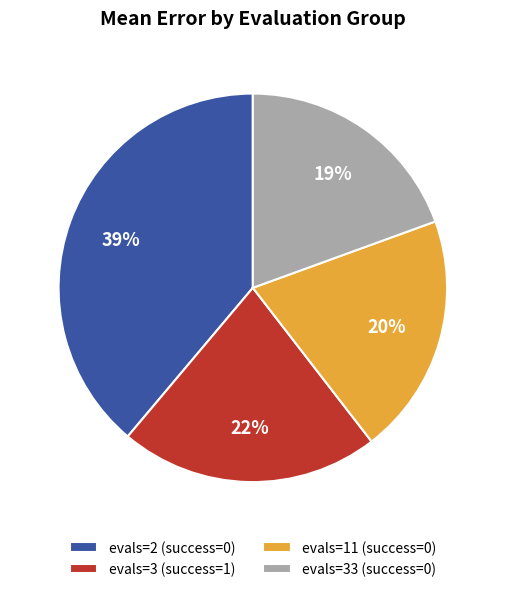

Count the number of slices in the pie.

4